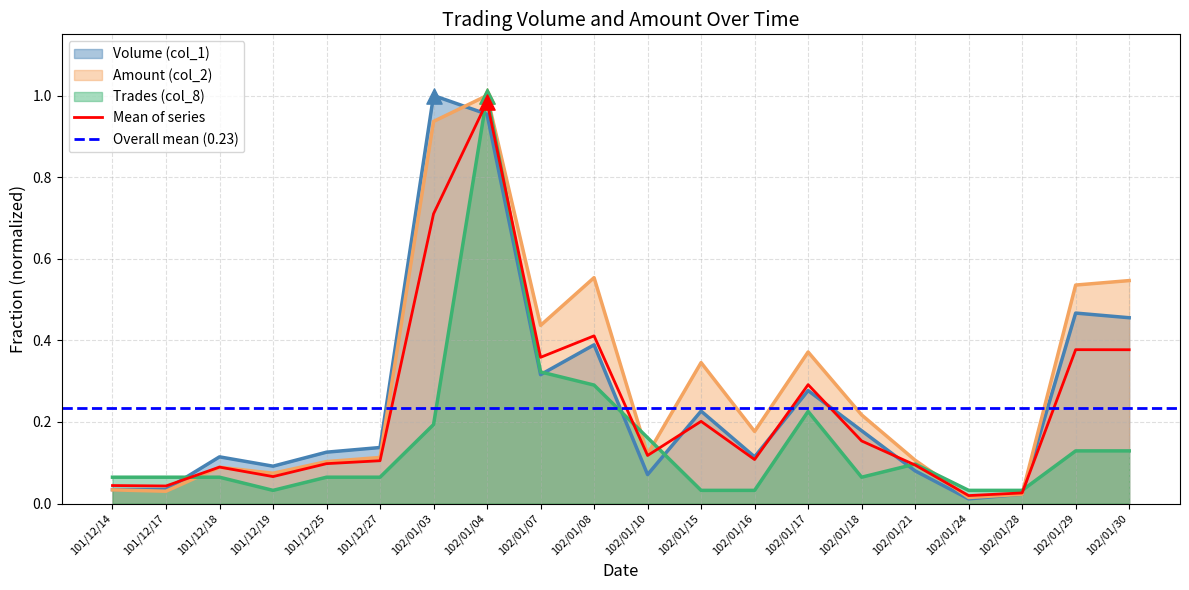

At how many categories does at least one series exceed 0?

20